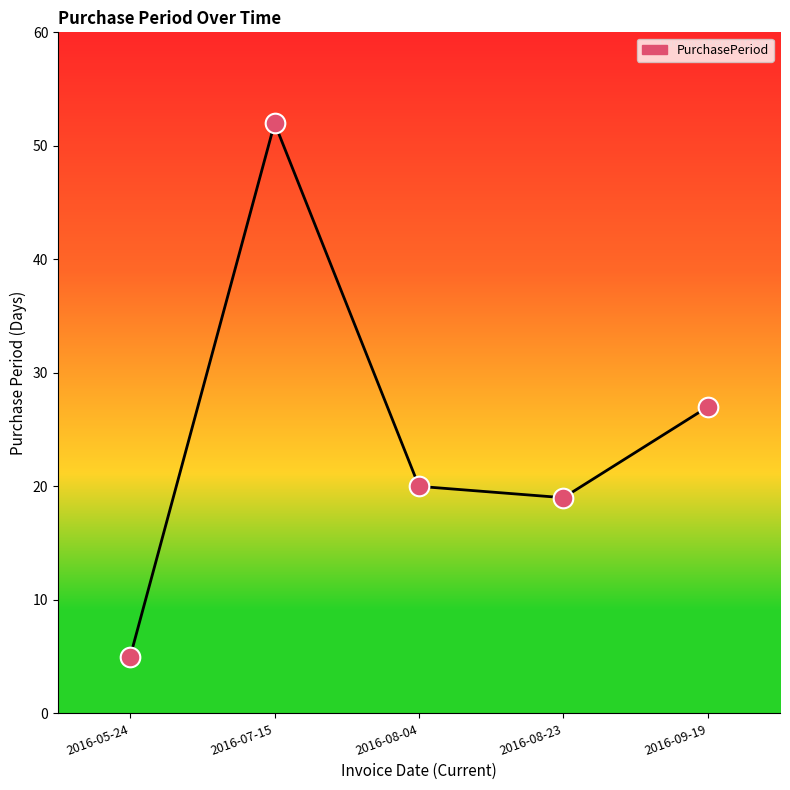

Between 2016-08-23 and 2016-05-24, which is larger?

2016-08-23